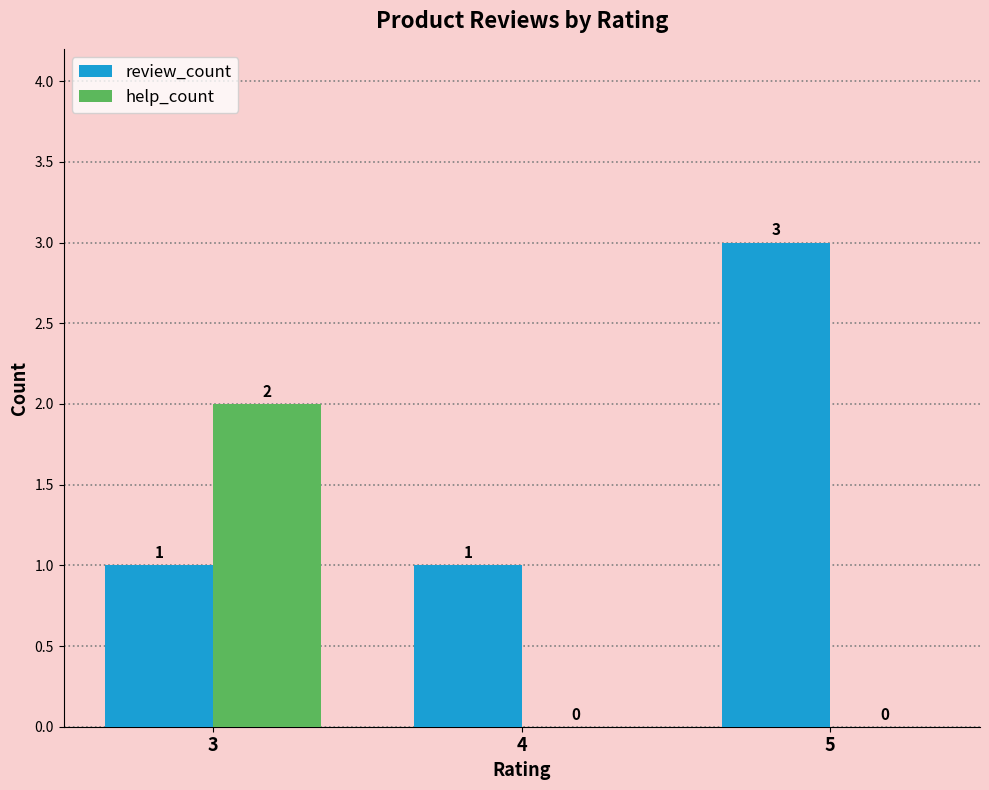

Is it true that review_count equals 3 at 5?

True